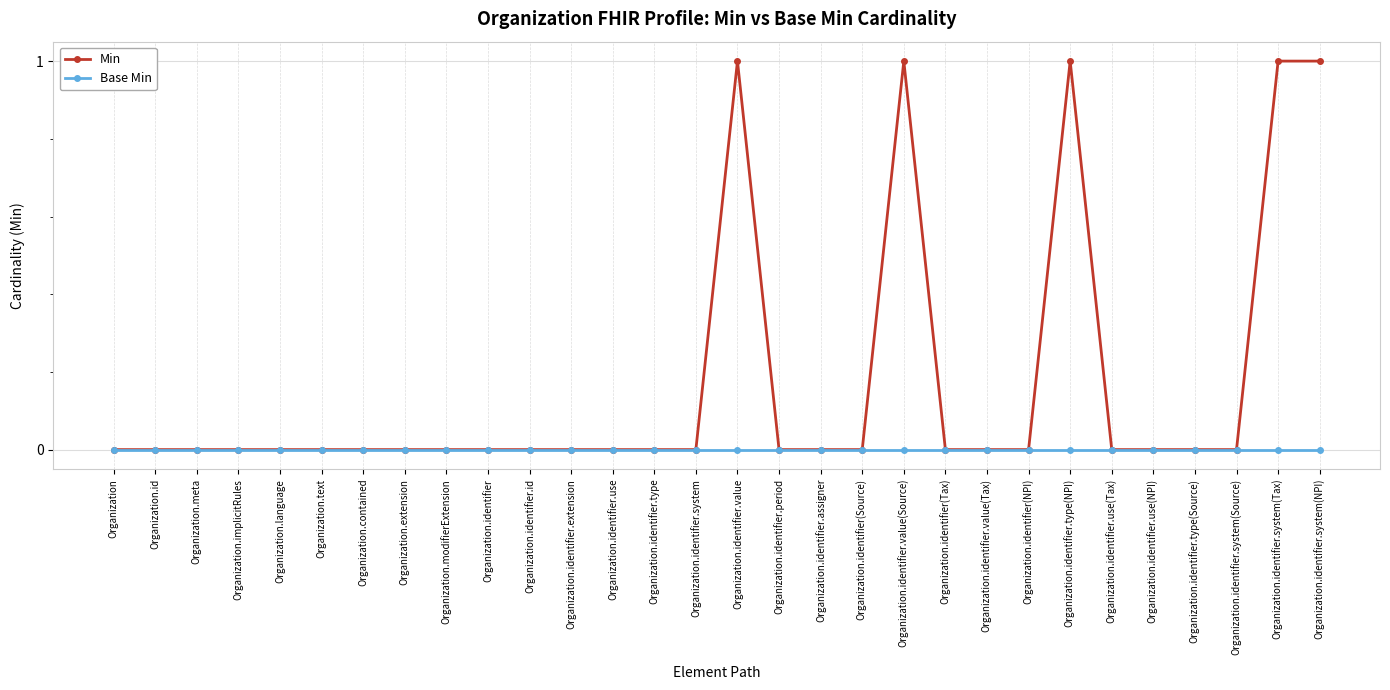

Rank the series by their average value, from lowest to highest.

Base Min, Min